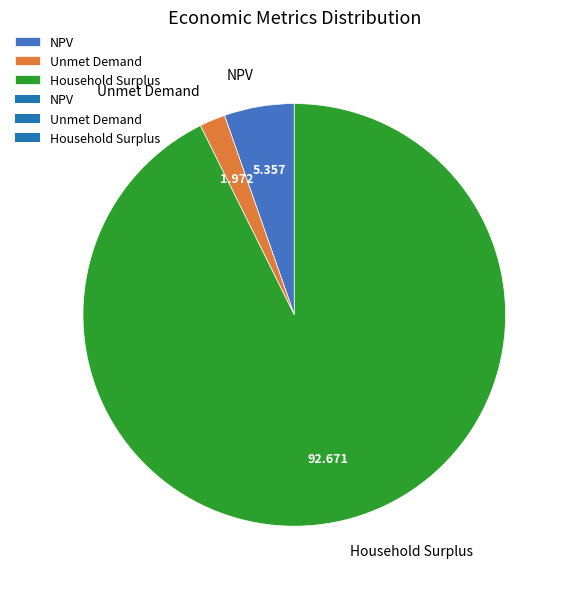

Which slice is the smallest?

Unmet Demand